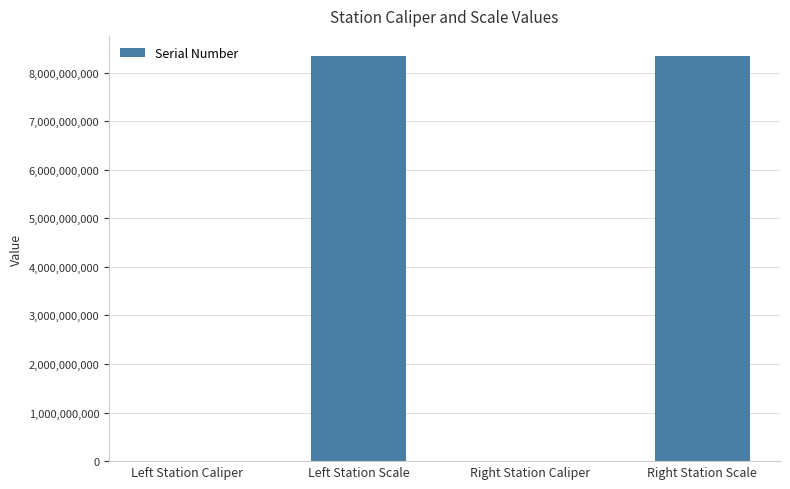

What is the sum of all values?

16680442074